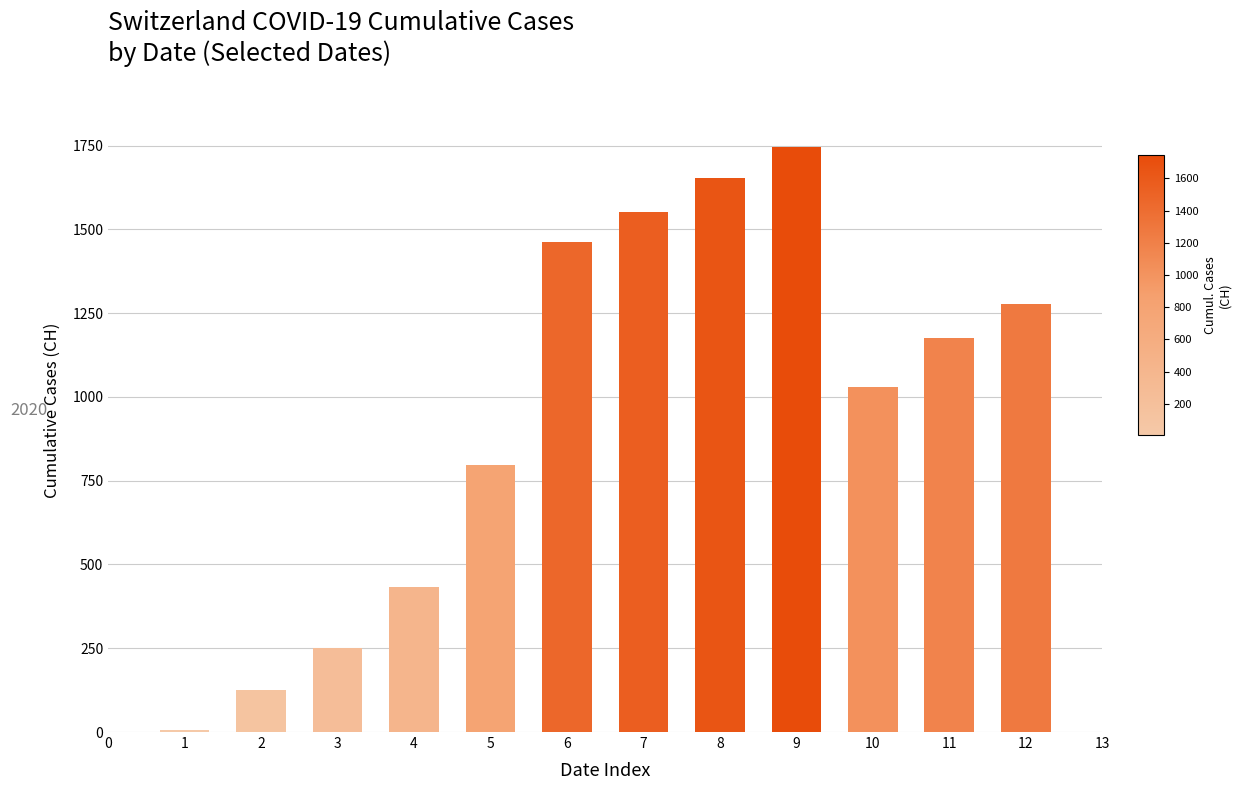

Reading left to right, extract all data points from this chart.

6	126	252	432	797	1461	1553	1654	1746	1031	1175	1277